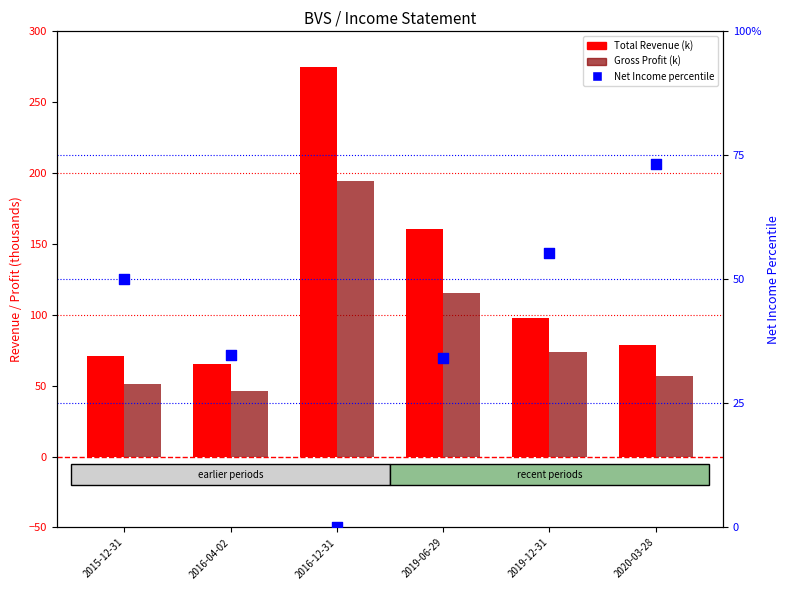

What is the total value across all series at 2019-06-29?

309.7